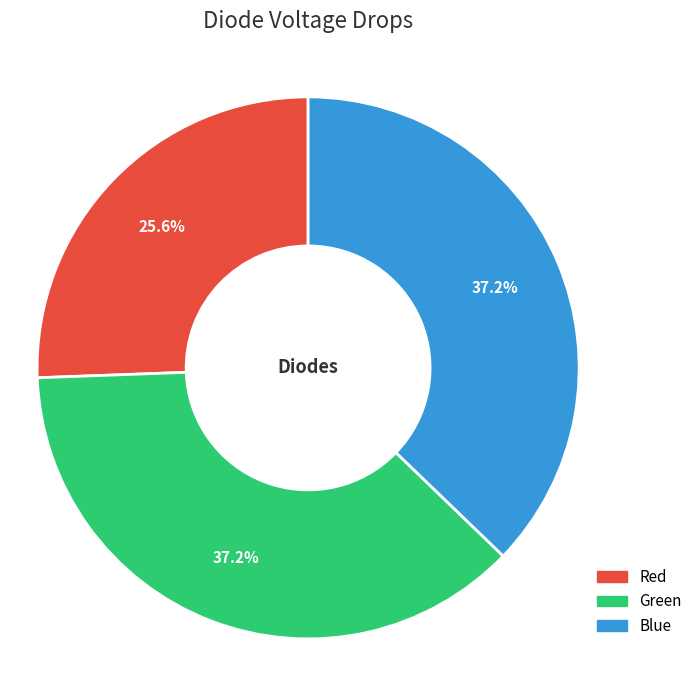

Which category has the smallest portion of the pie?

Red